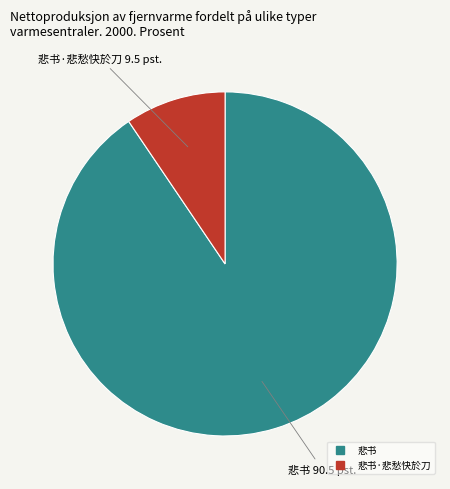

Is there a majority slice in this chart?

Yes